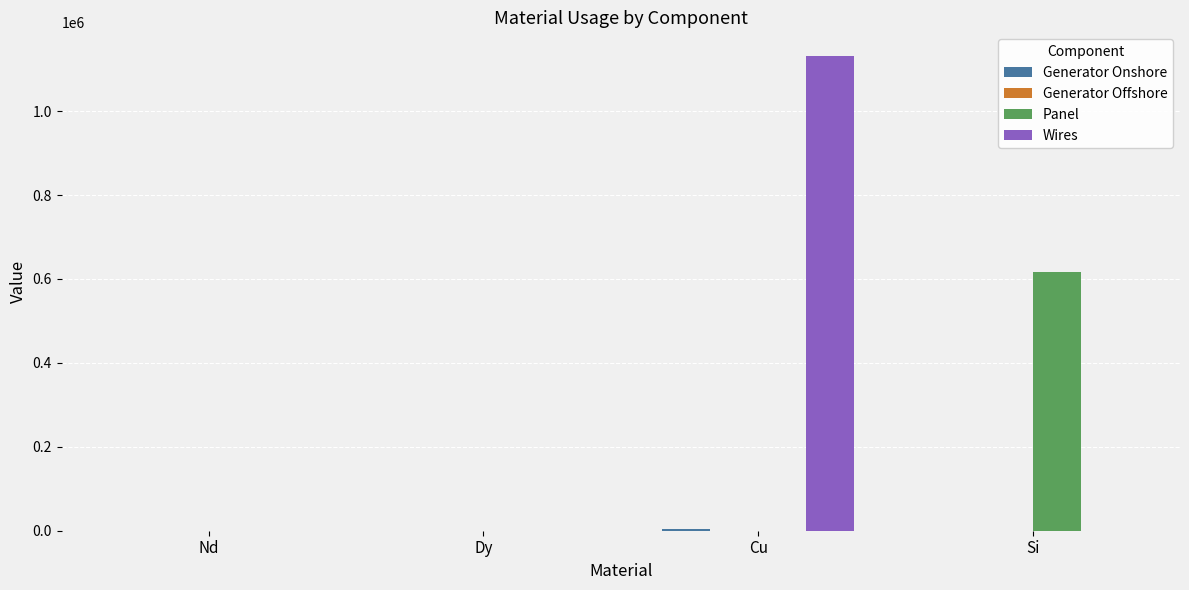

Which series has the largest total across all categories?

Wires